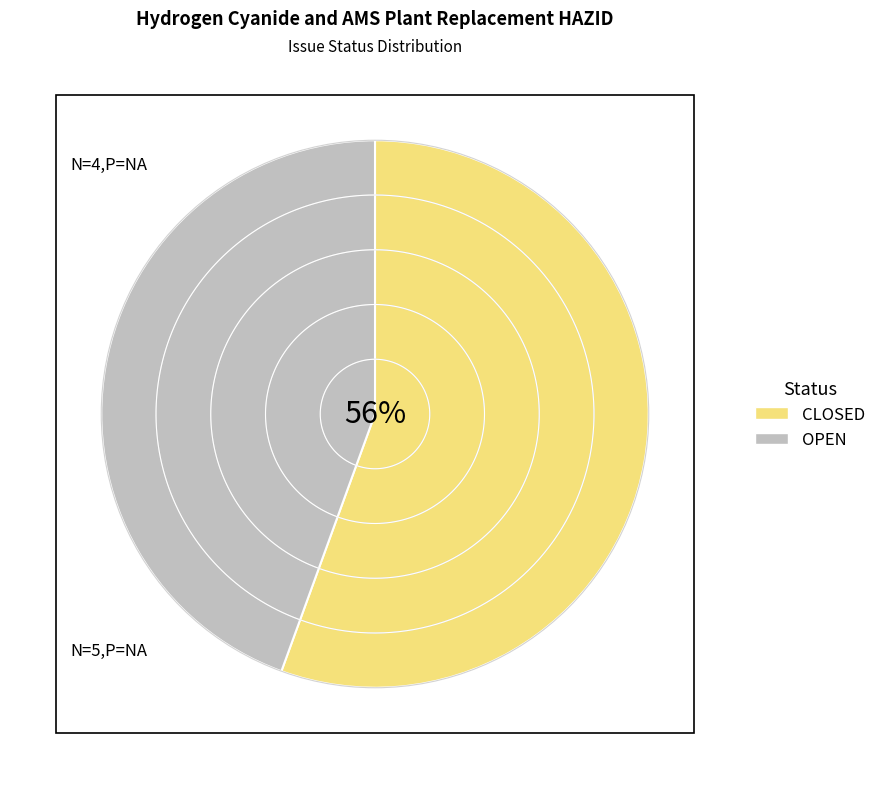

What is the largest slice in the pie chart?

CLOSED